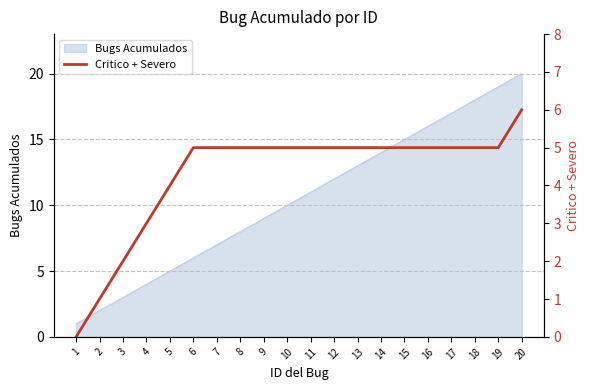

Reading left to right, what are all the values shown in this chart?

0	1	2	3	4	5	5	5	5	5	5	5	5	5	5	5	5	5	5	6